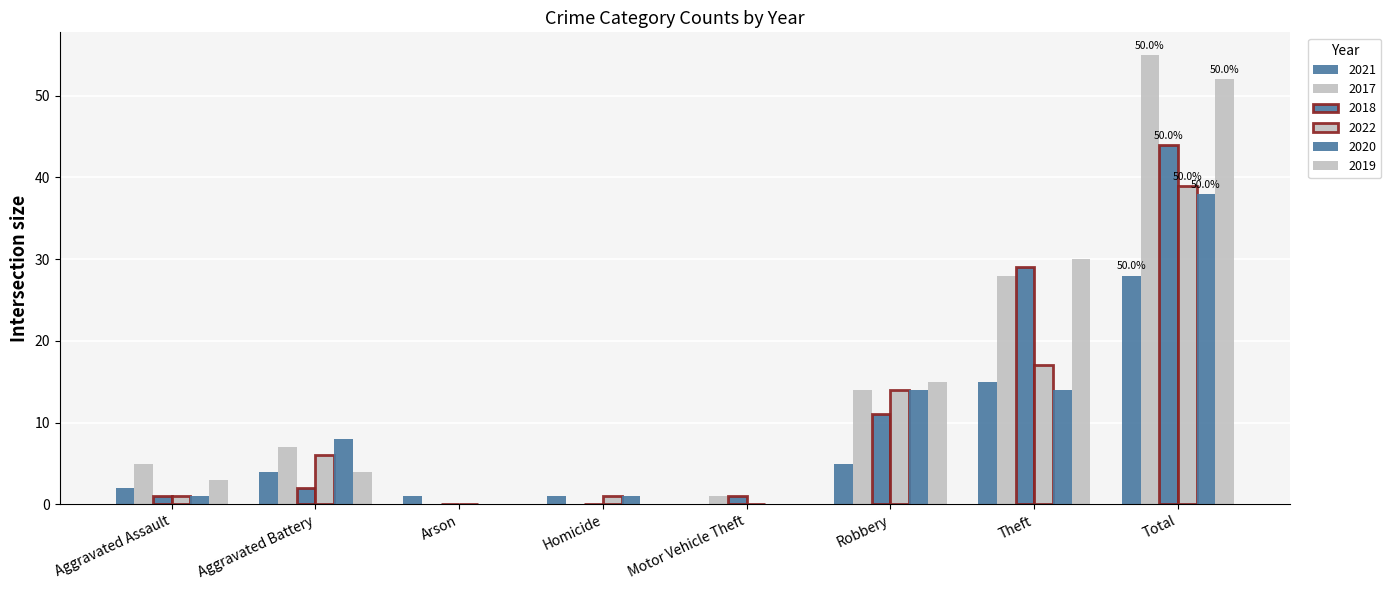

Which series has the largest total across all categories?

2017